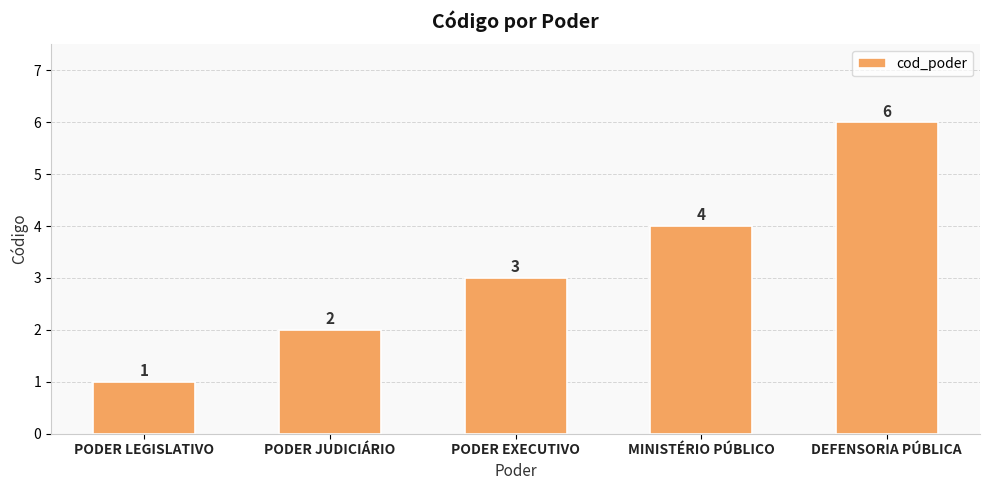

What is the ratio of the value at PODER LEGISLATIVO to the value at DEFENSORIA PÚBLICA?

0.2